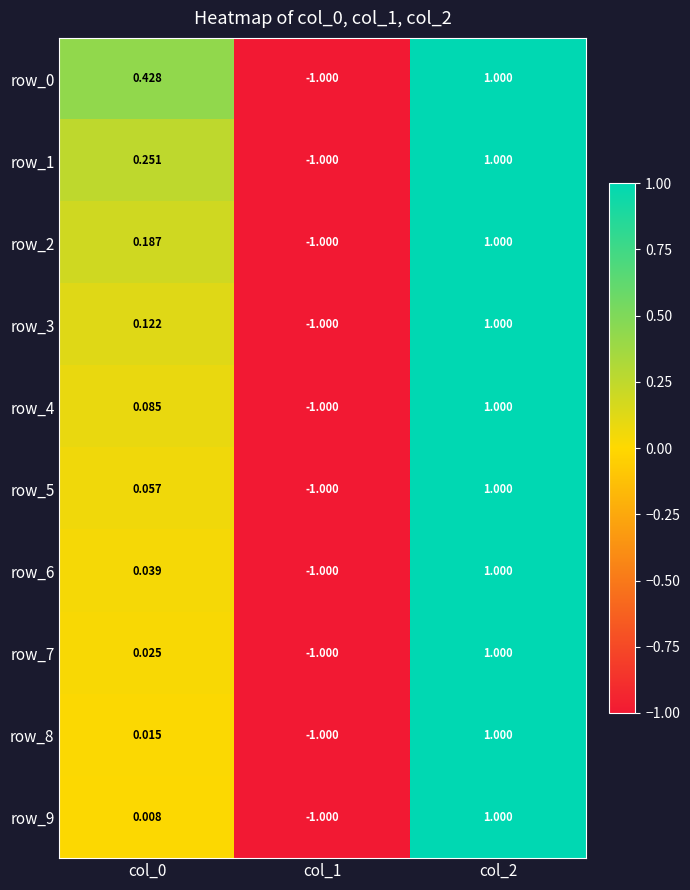

How many data points in row_5 are less than 0?

1